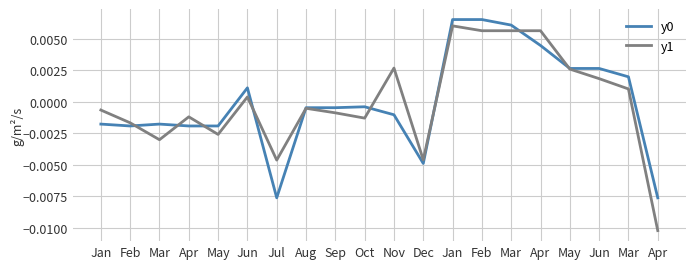

What is the label of the 5th point from the right?

Apr